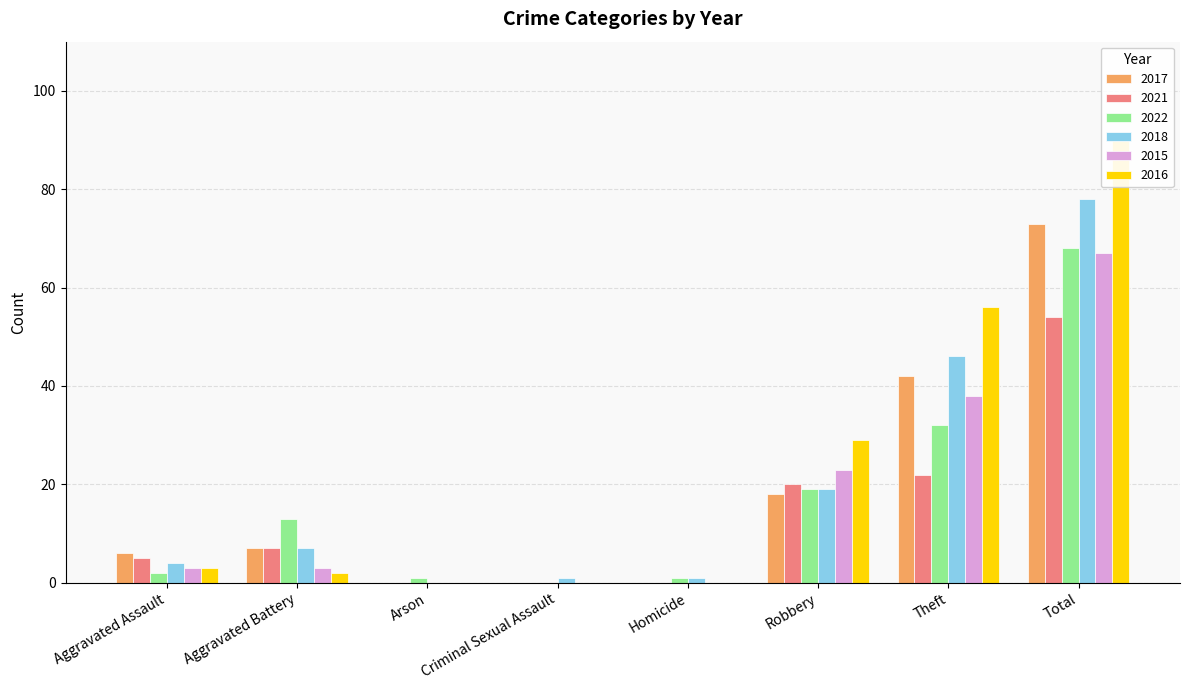

Reading left to right, extract all data points from this chart.

2017: 6	7	0	0	0	18	42	73
2021: 5	7	0	0	0	20	22	54
2022: 2	13	1	0	1	19	32	68
2018: 4	7	0	1	1	19	46	78
2015: 3	3	0	0	0	23	38	67
2016: 3	2	0	0	0	29	56	90